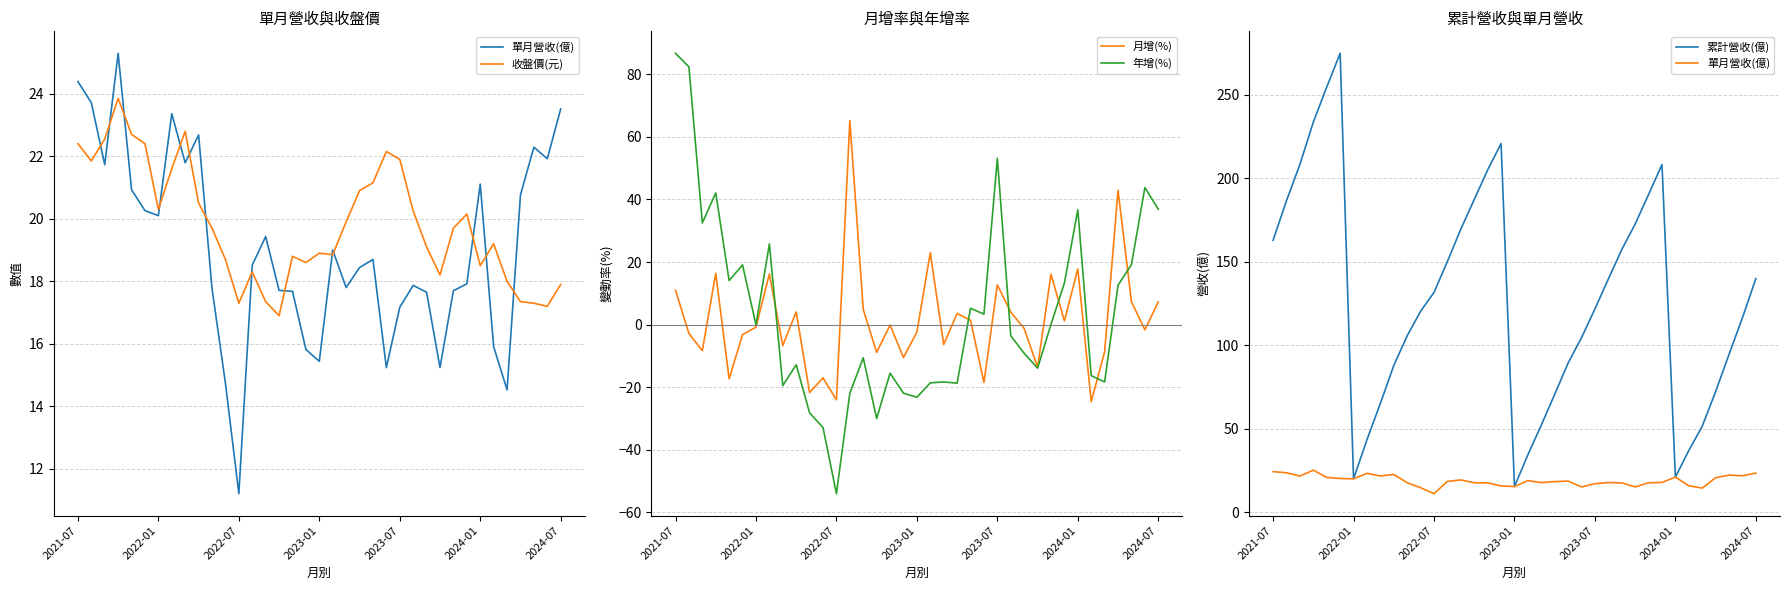

True or false: 月增(%) has a value of -24.0 at 2022-07.

True